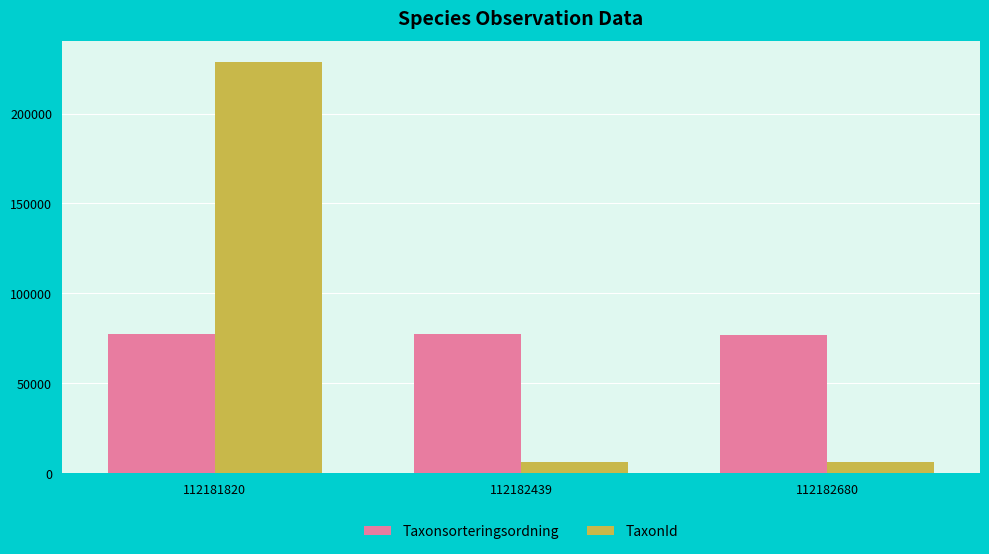

Which label corresponds to the largest value in the chart?

112181820